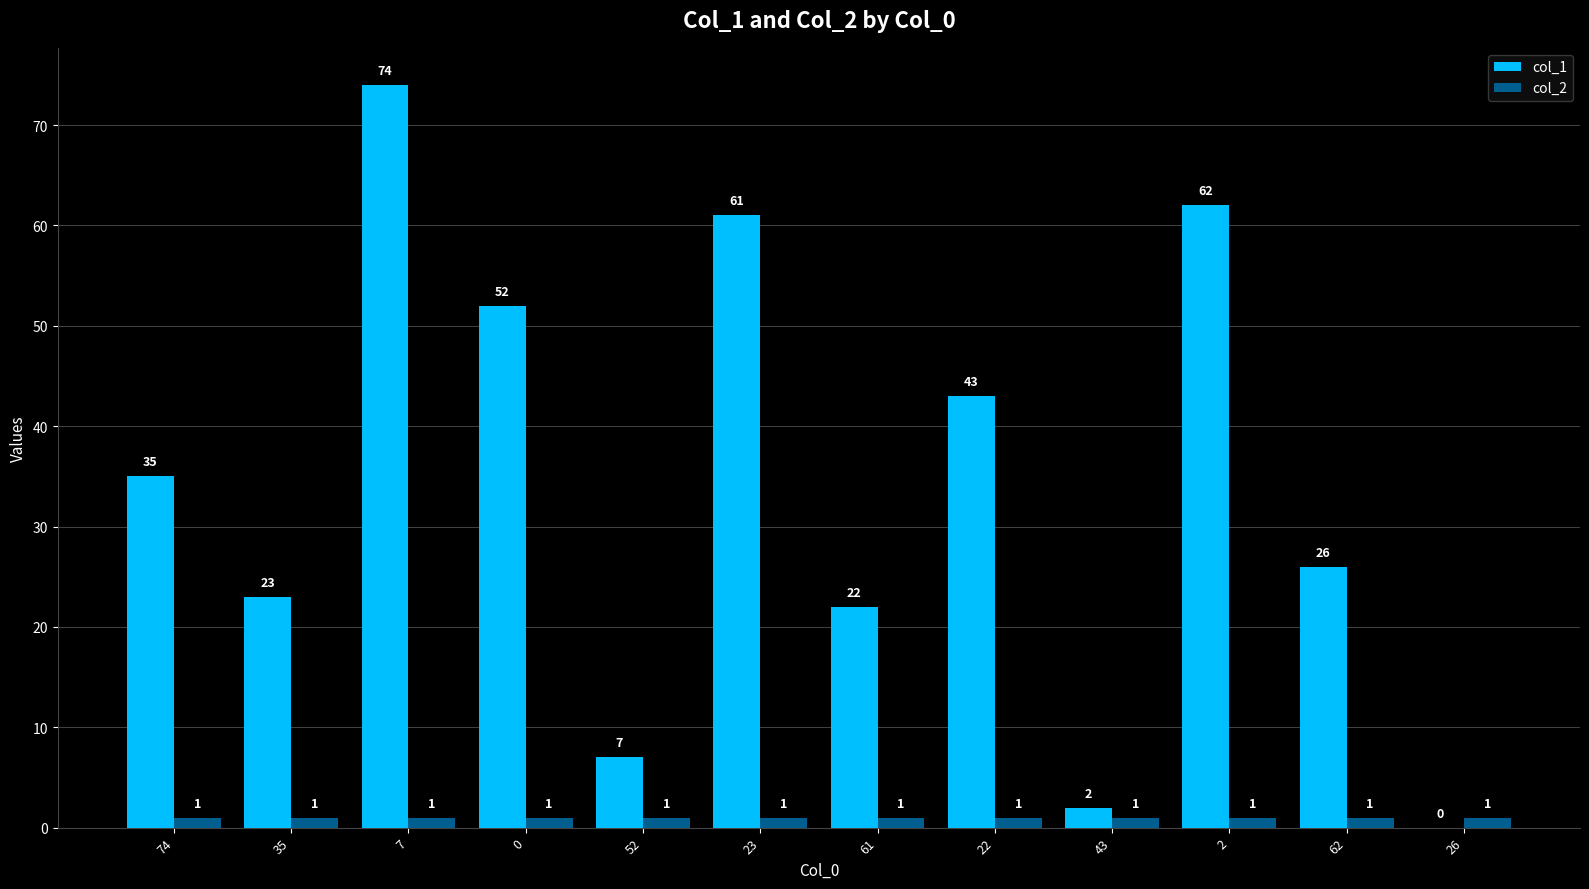

At which category is the sum across all series the highest?

7